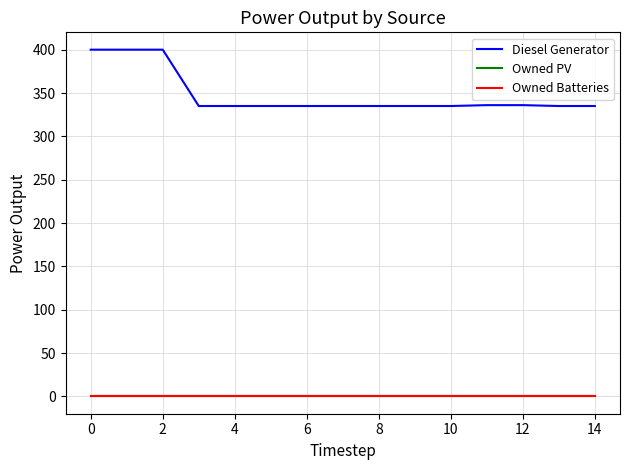

Which series has the largest range (max minus min)?

Diesel Generator